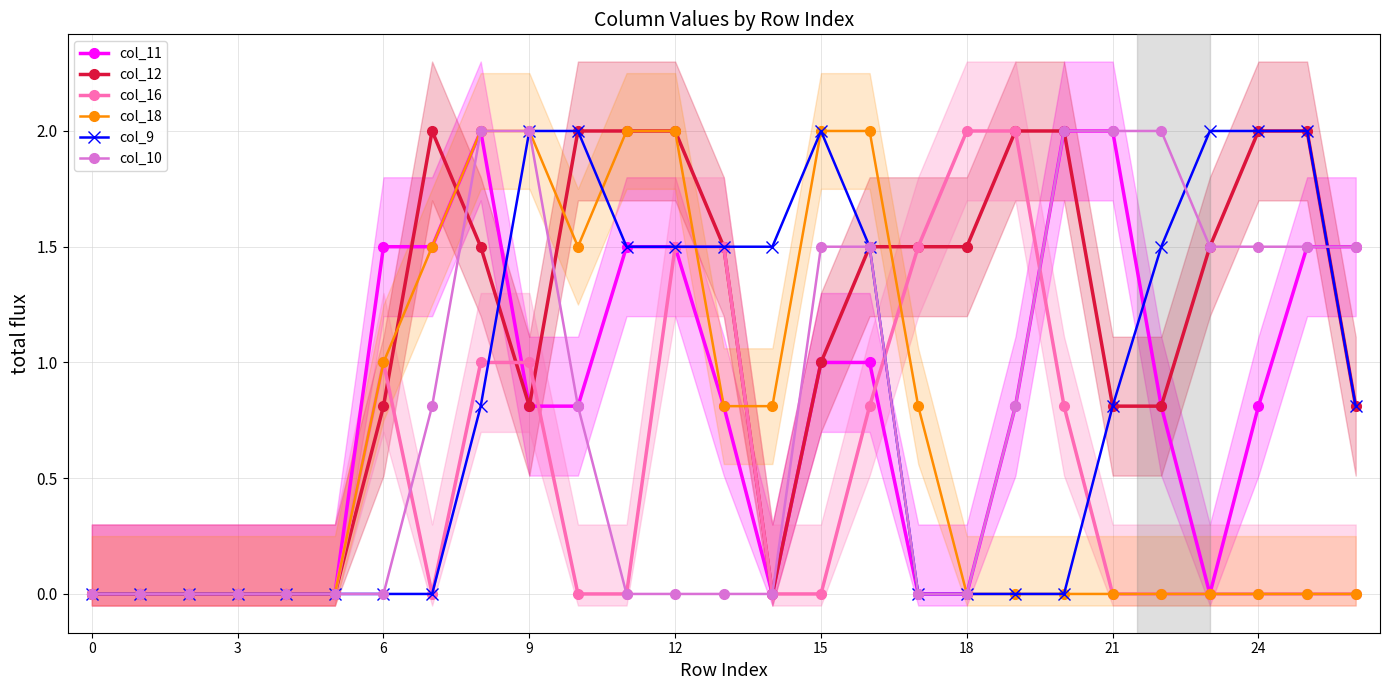

Which series changed the most between 11 and 22?

col_18